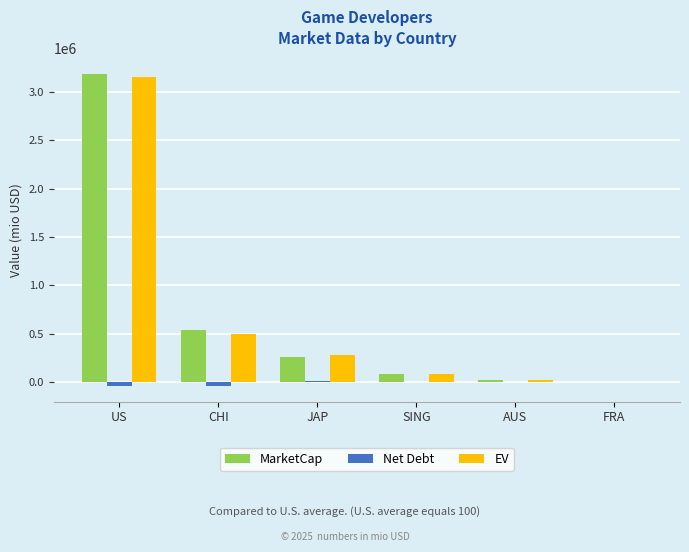

Which series has the widest spread of values?

MarketCap